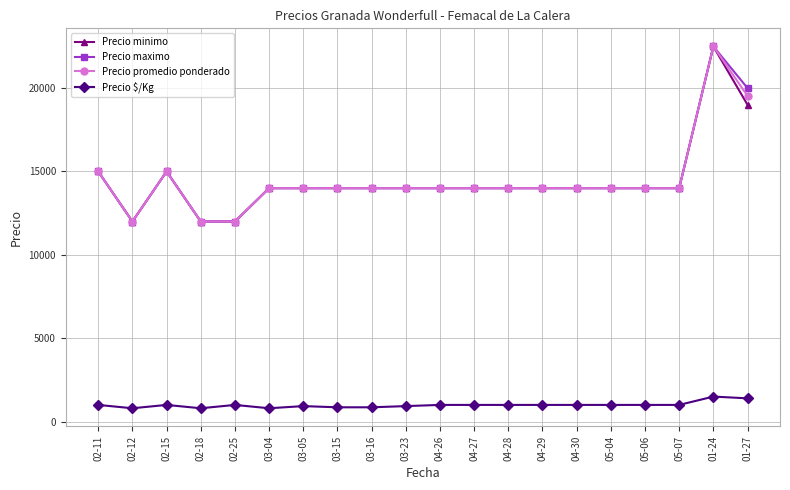

What is the value of the Precio $/Kg point at the 19th from the left?

1500